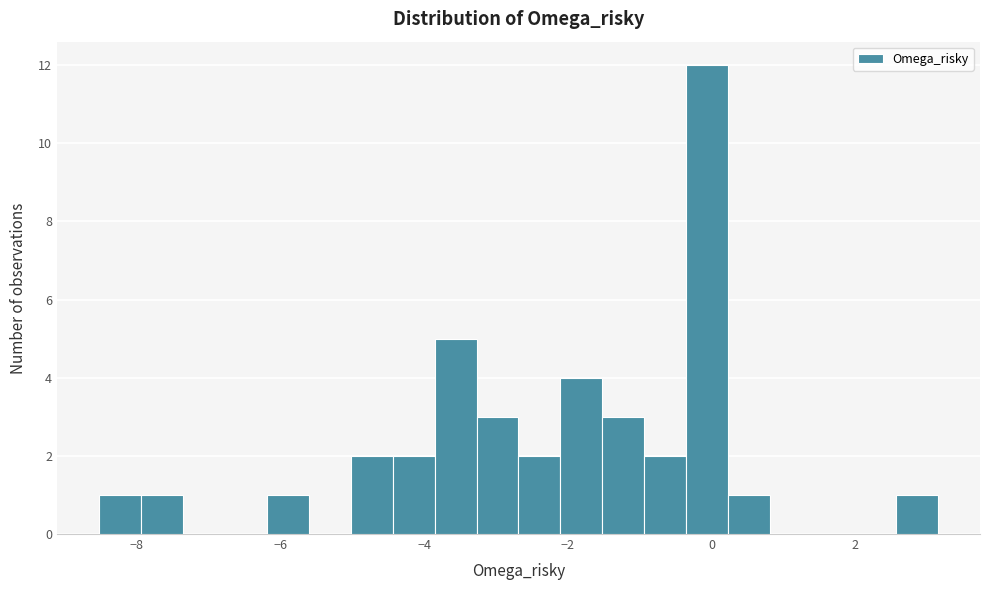

Around what value on the x-axis is the tallest bar? Give the approximate position of its centre, as read against the axis.

0.0